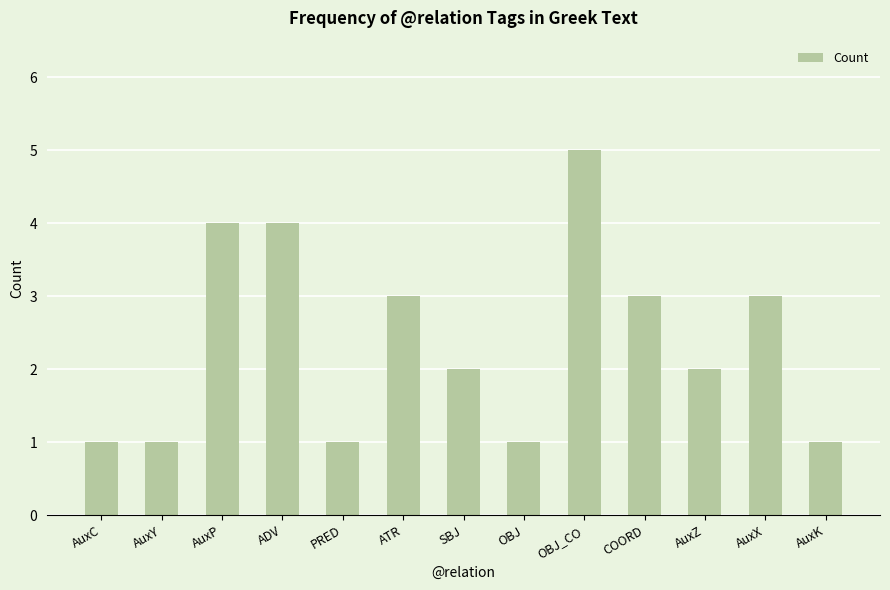

What is the change in value from AuxY to OBJ_CO?

+4